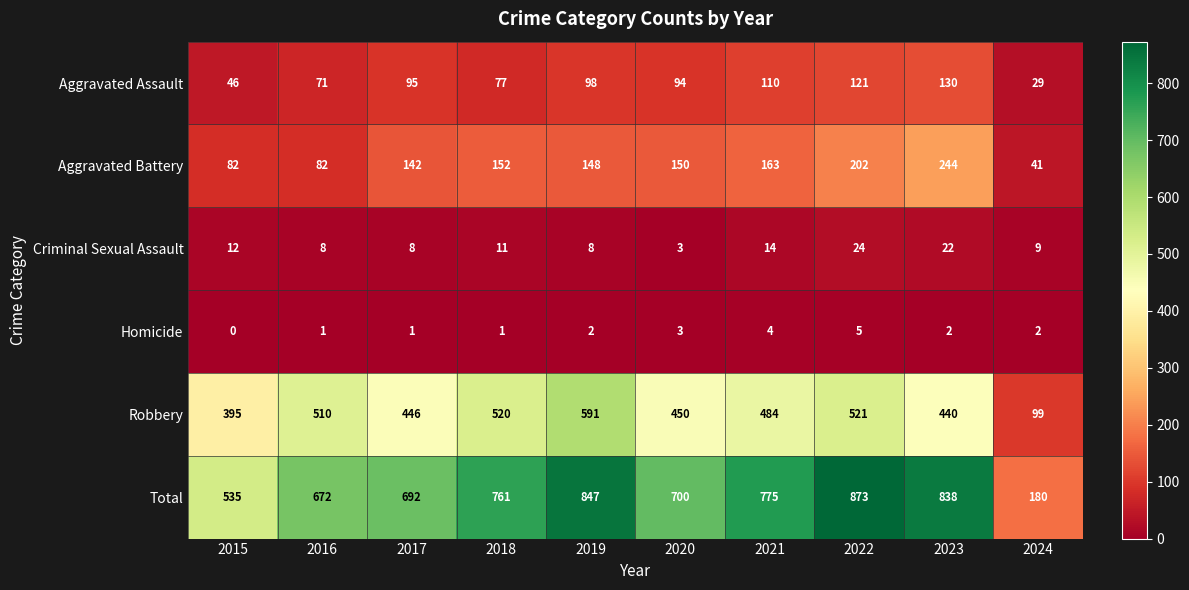

Is it true that Criminal Sexual Assault equals 14 at 2021?

True